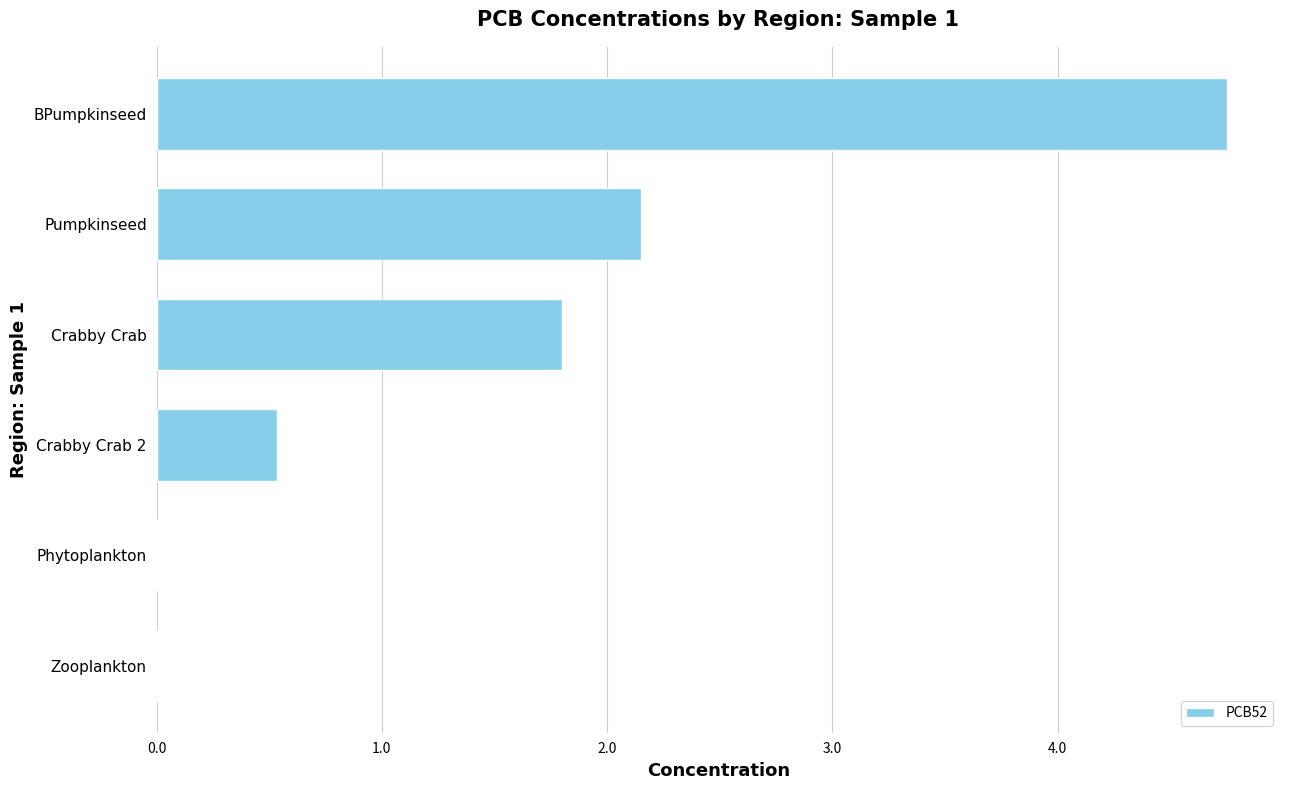

Is it true that the value at BPumpkinseed is 4.7?

True